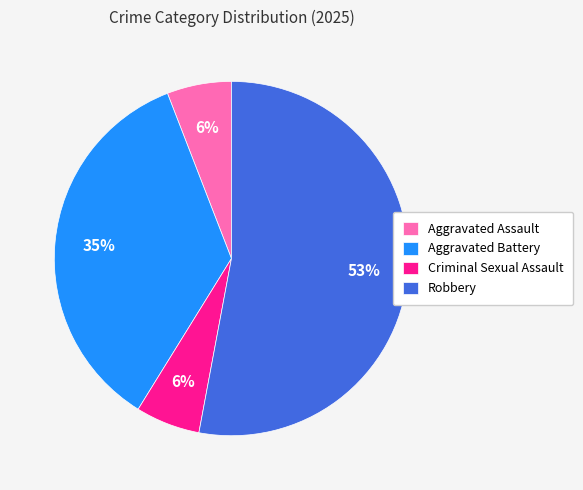

Is there a majority slice in this chart?

Yes